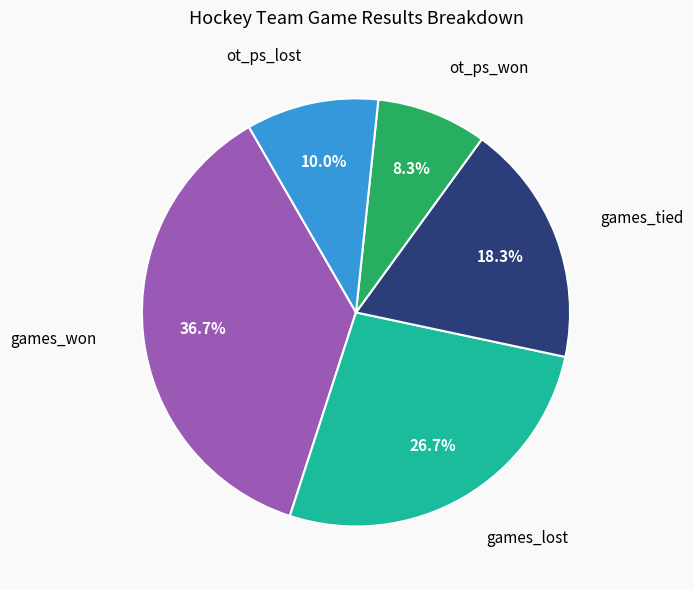

Count the number of slices in the pie.

5